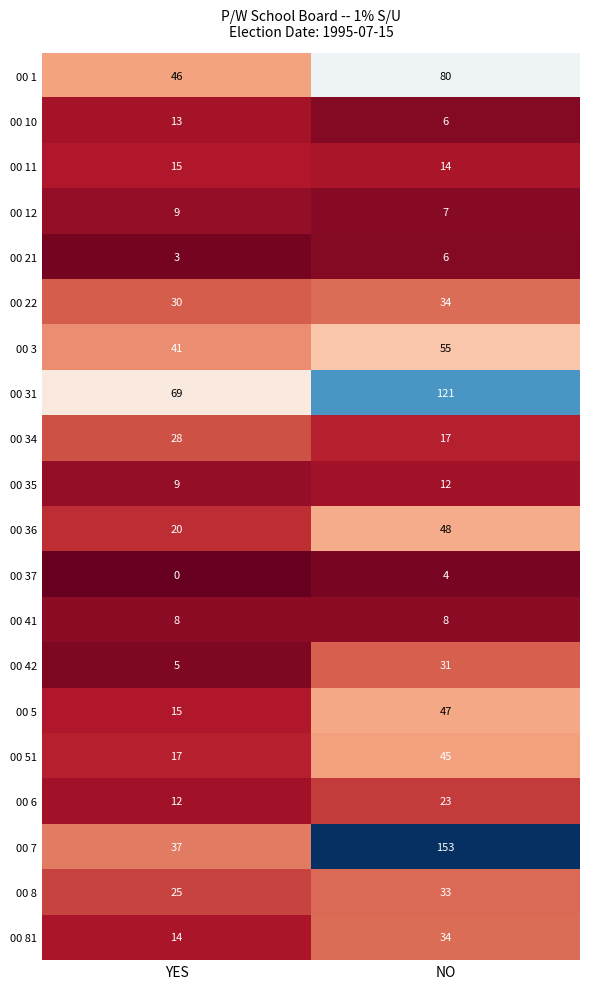

What is the sum of all 00 81 values?

48